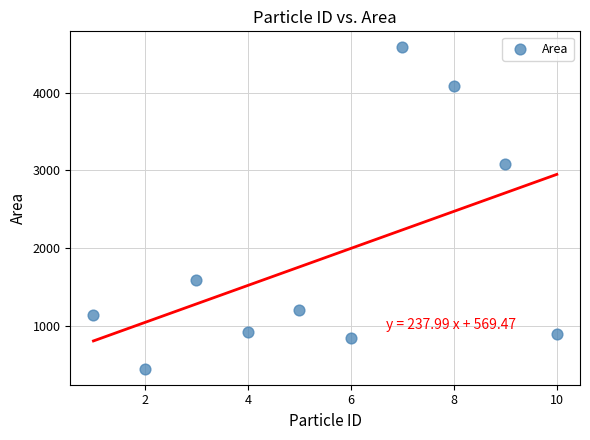

What Y value in the scatter plot is closest to 2516?

3082